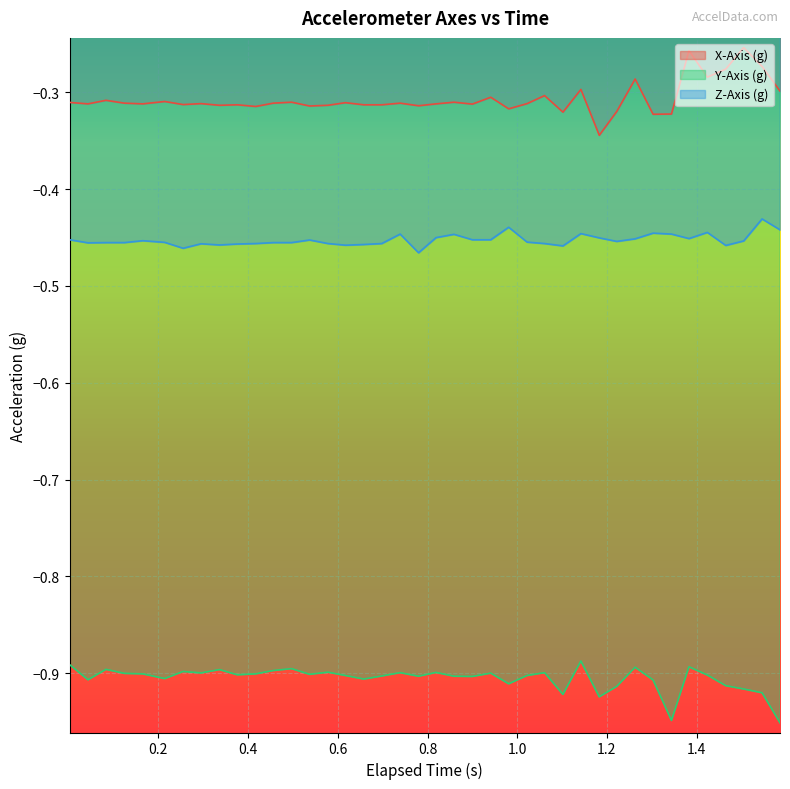

True or false: Y-Axis (g) and Z-Axis (g) intersect in this chart.

False